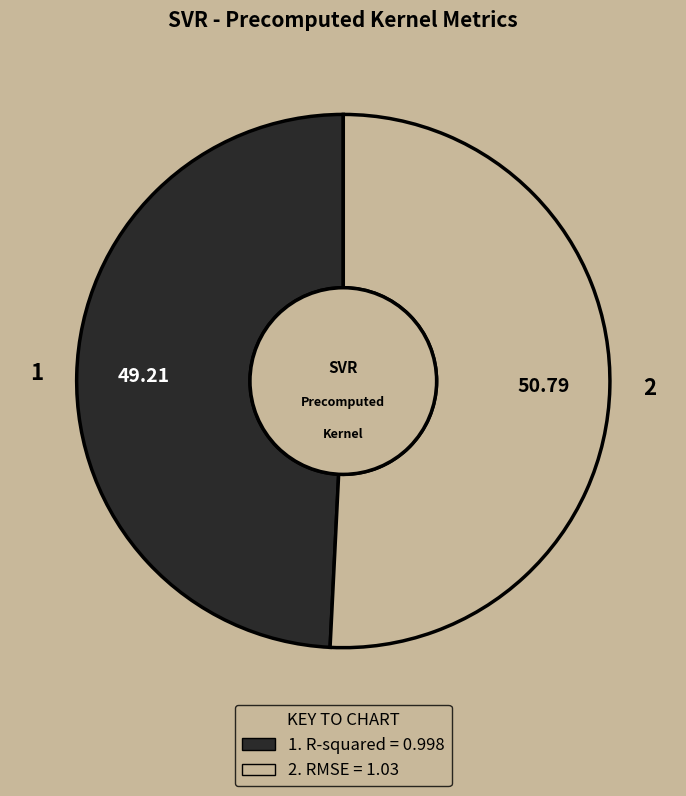

How many slices are in this pie chart?

2